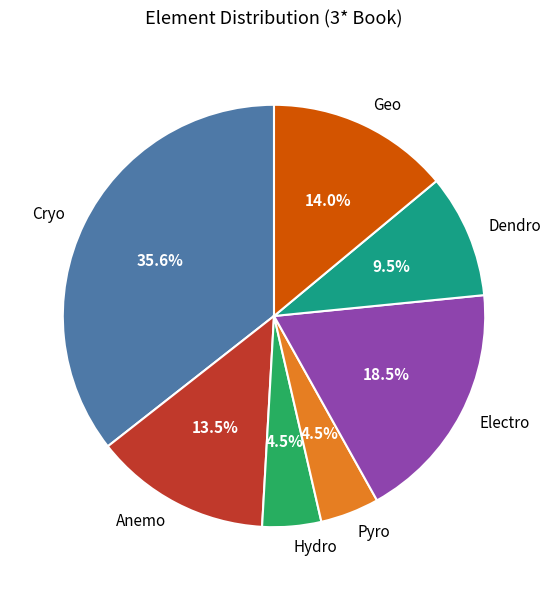

What is the ratio of the value at Pyro to the value at Geo?

0.3